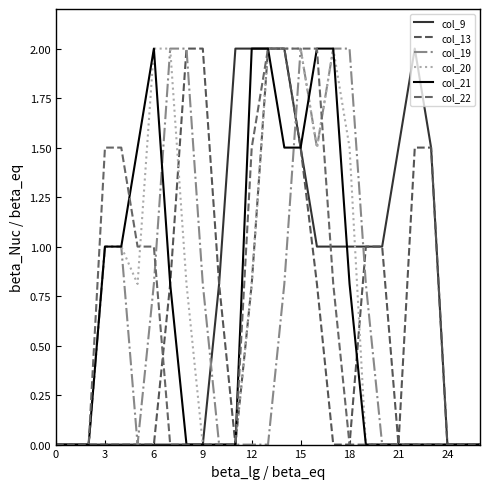

True or false: col_19 has more than 1 interior local peaks.

False